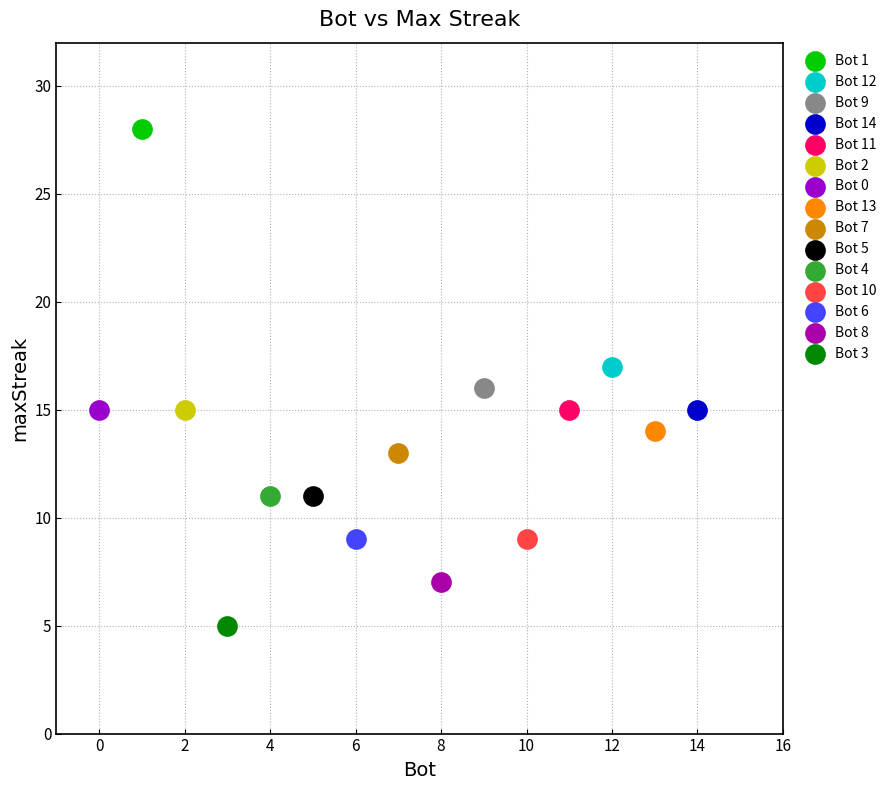

Which series contains the lowest Y value?

Bot 3